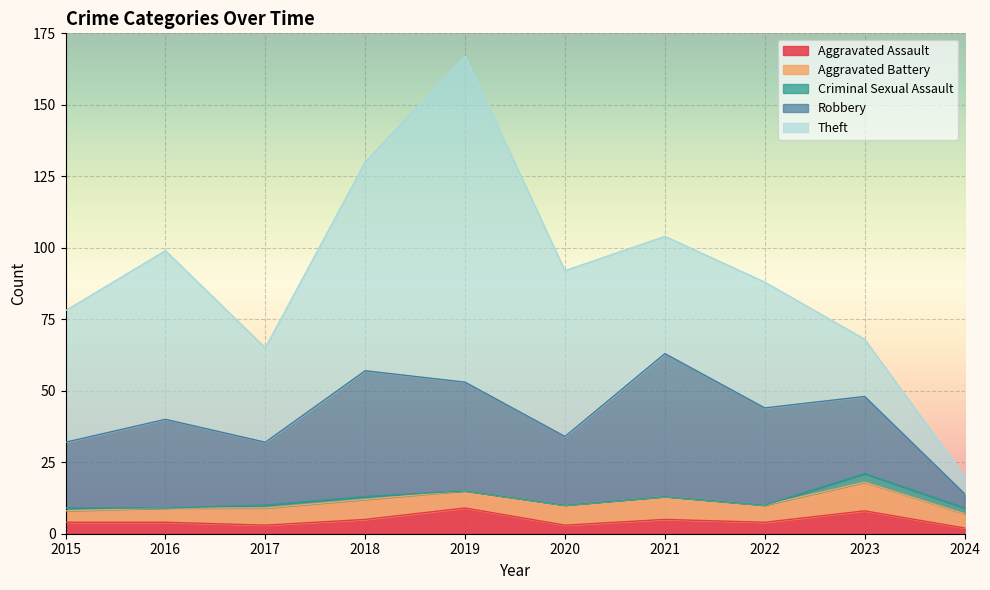

How many interior local valleys does the Criminal Sexual Assault series have?

1